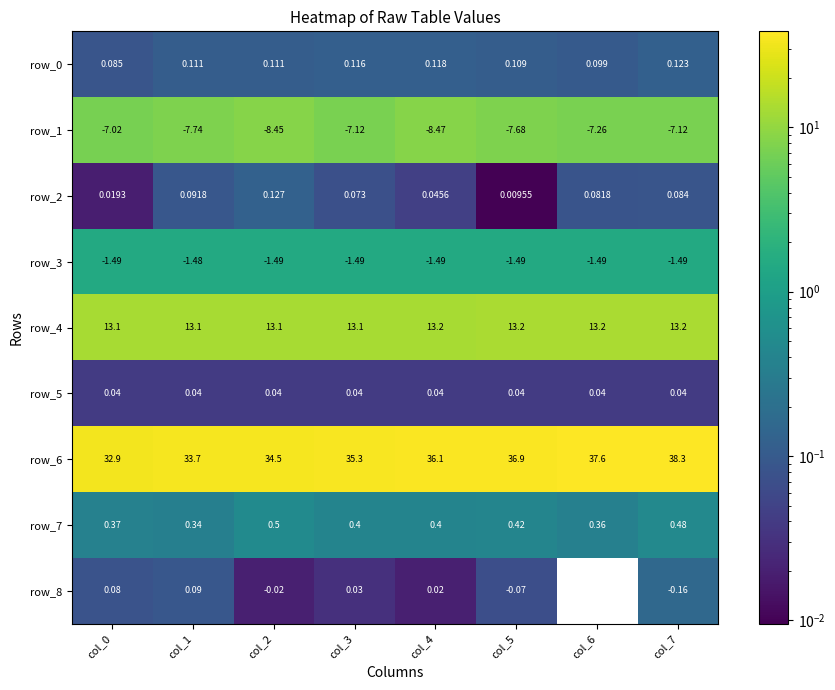

Is the value of row_8 at col_5 greater than the value of row_3 at col_0?

Yes